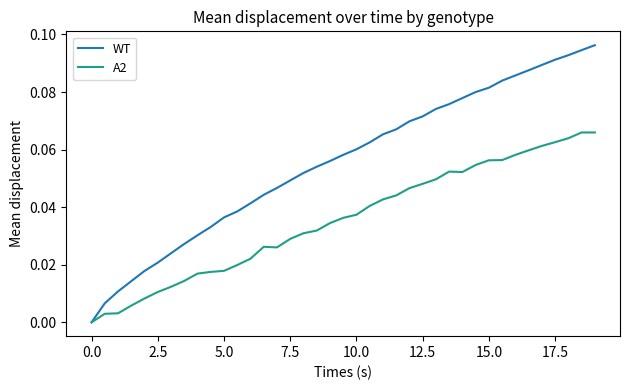

Which series has the largest range (max minus min)?

WT